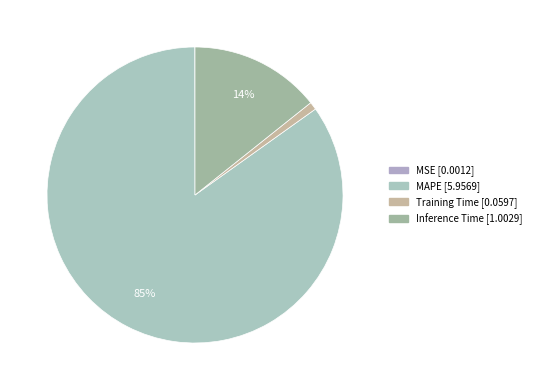

To the nearest percent, what is the combined percentage of MSE and Inference Time?

14%